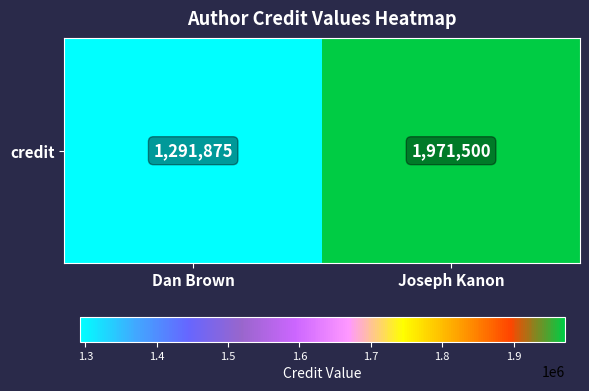

Is it true that the value at Dan Brown is 1291875?

True